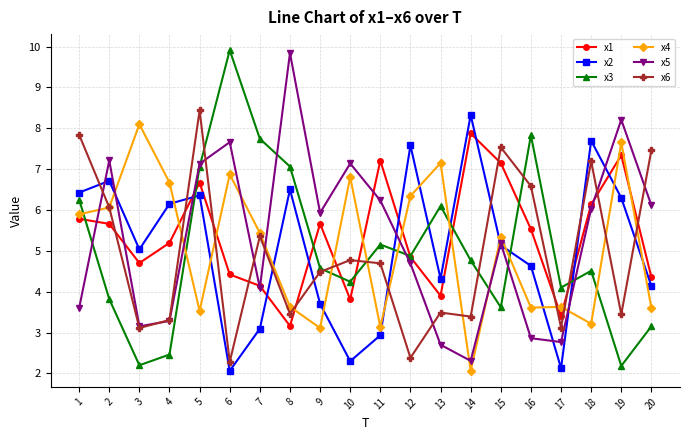

True or false: x3 and x2 intersect in this chart.

True